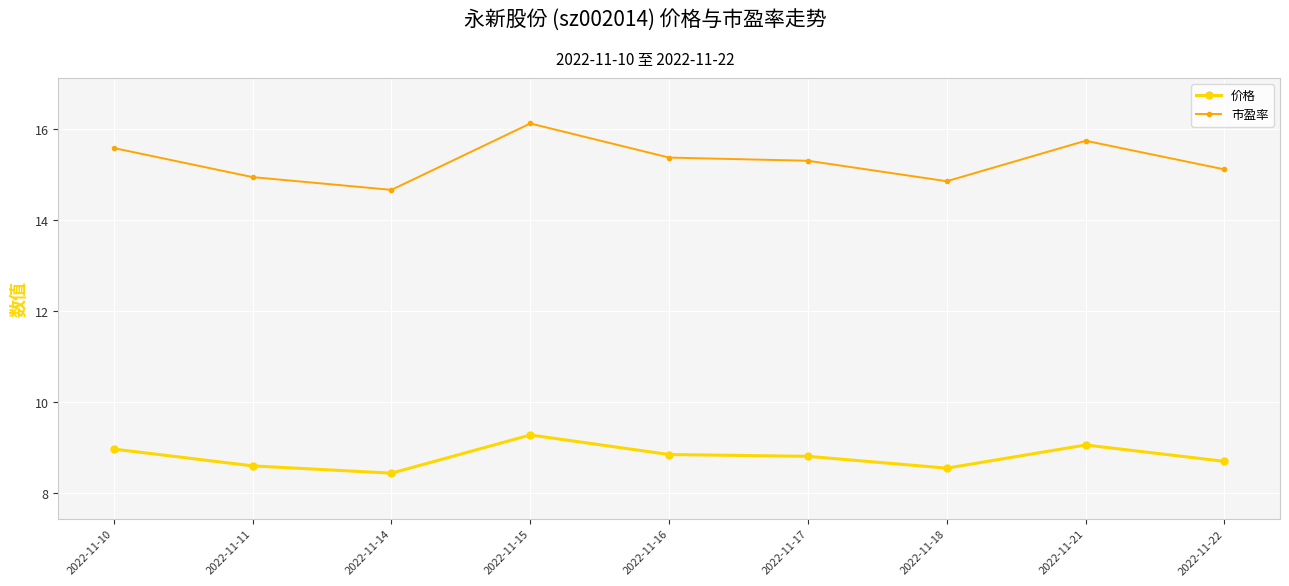

The value of 市盈率 at 2022-11-16 is 20.3. True or false?

False